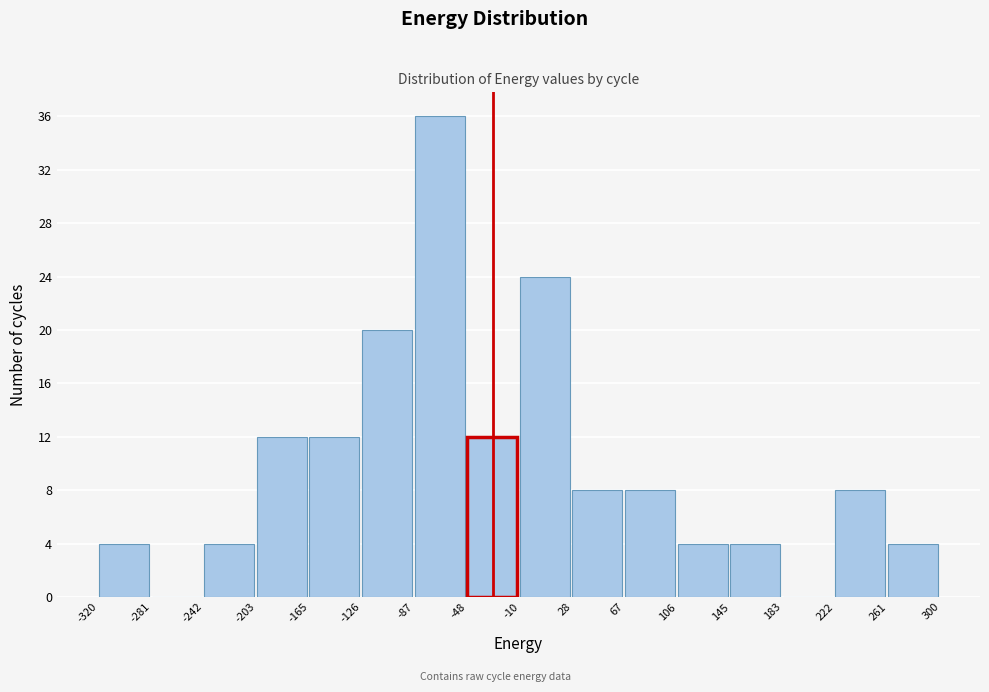

Reading left to right, transcribe this chart: for each bar, give the range it covers on the x-axis and its height. The values are not printed on the chart, so give them approximately, as read against the axis.

-320 to -281: 4
-281 to -242: 0
-242 to -203: 4
-203 to -165: 12
-165 to -126: 12
-126 to -87: 20
-87 to -48: 36
-48 to -10: 12
-10 to 28: 24
28 to 67: 8
67 to 106: 8
106 to 145: 4
145 to 183: 4
183 to 222: 0
222 to 261: 8
261 to 300: 4